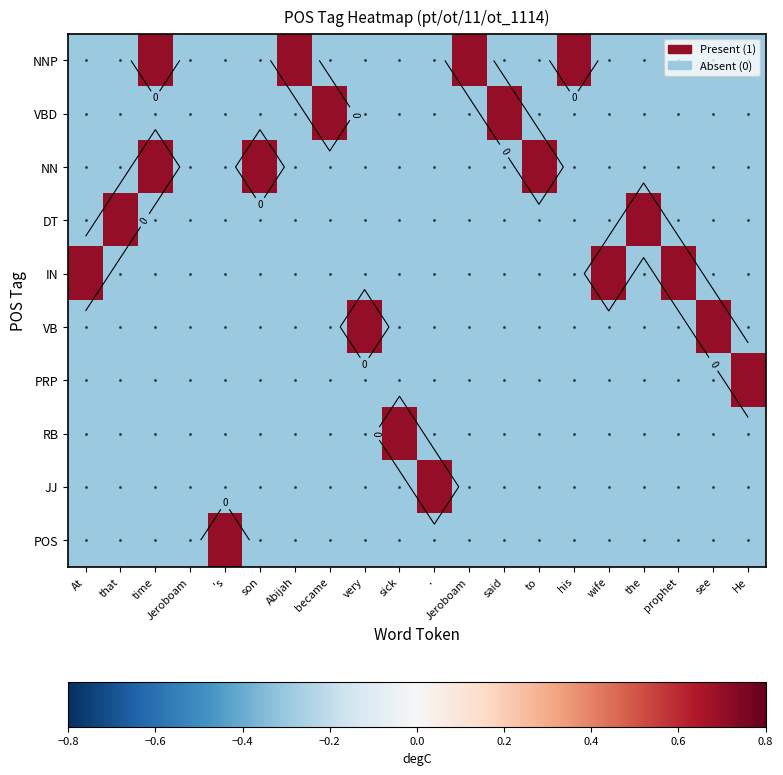

True or false: NN has a value of 0.7 at son.

True